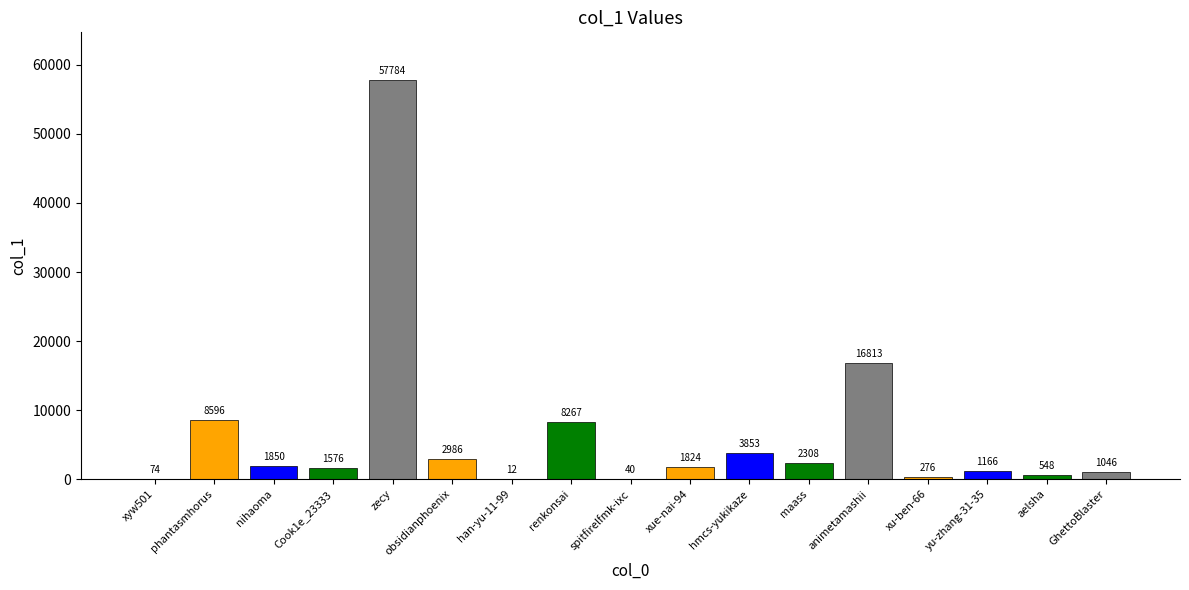

What is the maximum value shown in the chart?

57784